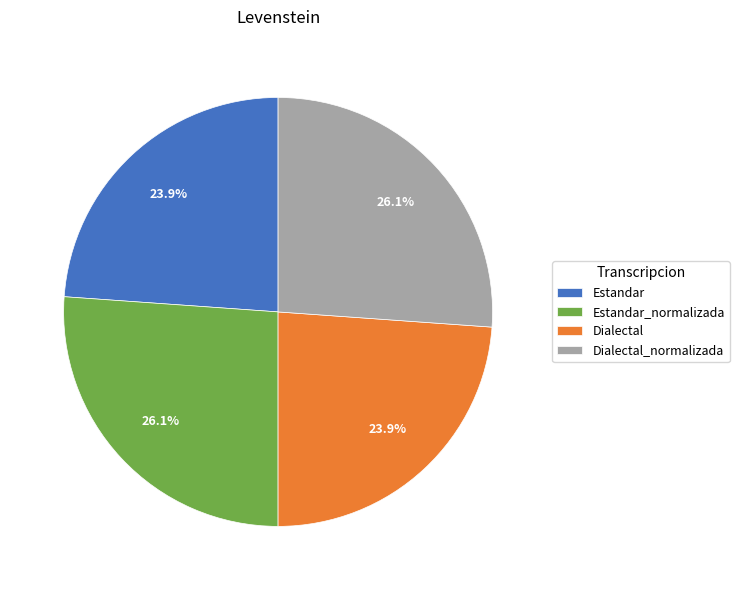

How many slices are in this pie chart?

4